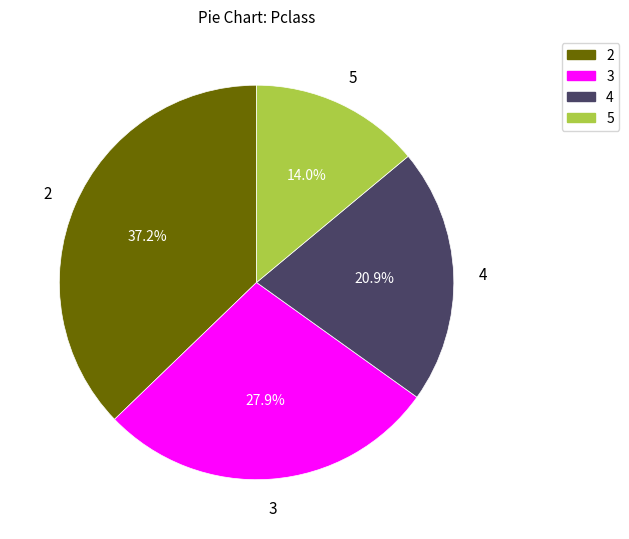

To the nearest percent, what is the combined percentage of 2 and 3?

65%